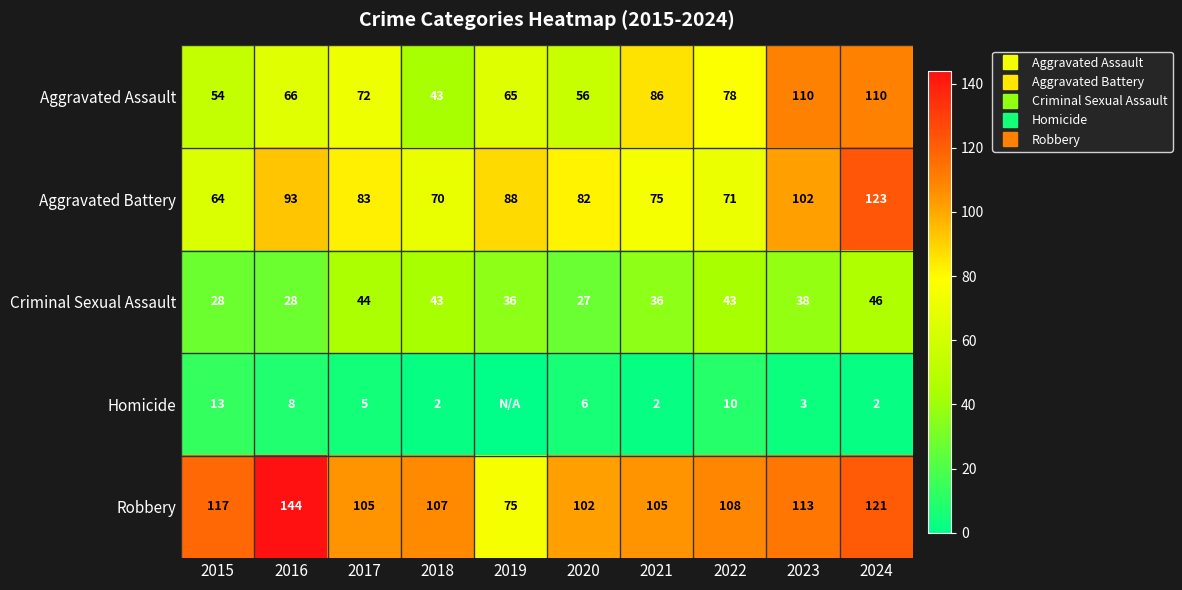

True or false: Criminal Sexual Assault has a value of 28 at 2015.

True